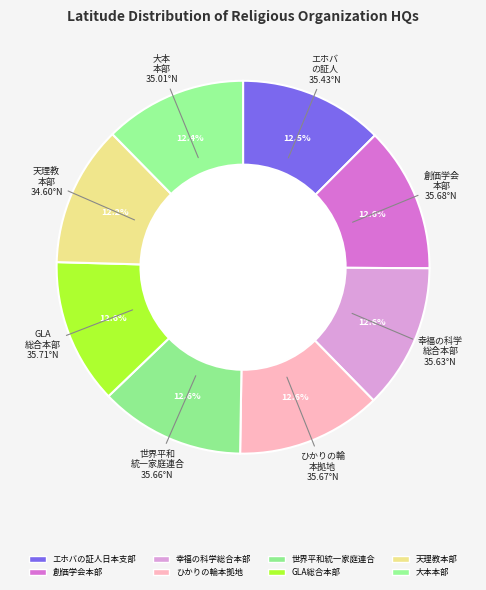

What is the largest slice in the pie chart?

GLA総合本部